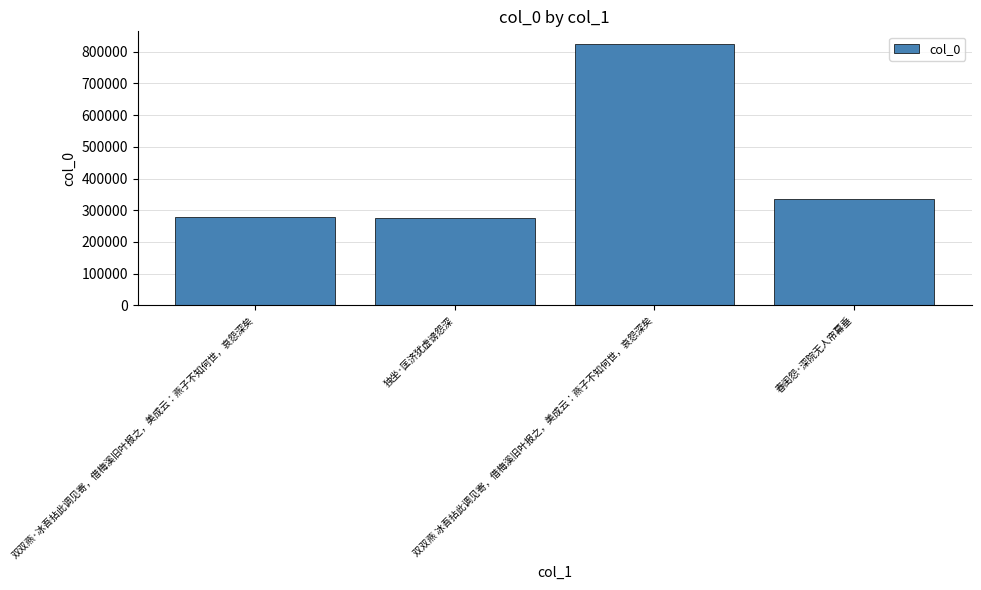

What is the change in value from 独坐·匡济犹虚谤怨深 to 春闺怨·深院无人帘幕垂?

+58710